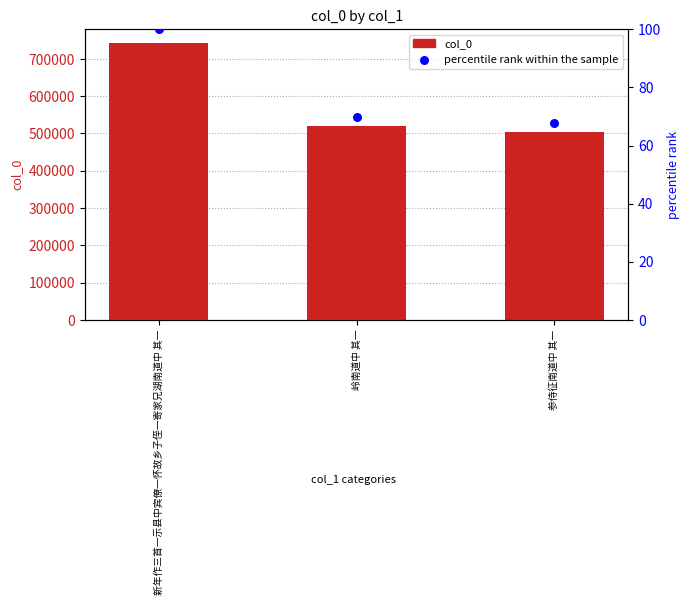

What is the total value across all series at 参侍征南道中 其一?

504233.9